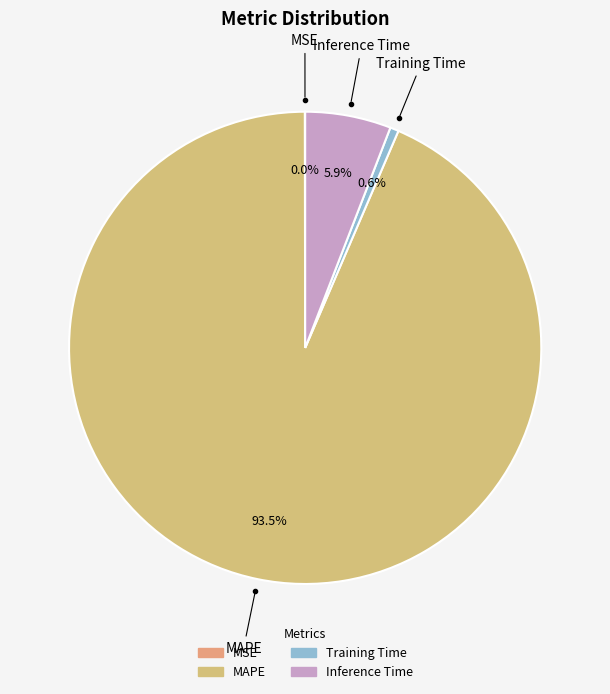

Combined, what portion of the pie is Training Time and Inference Time?

6.5%